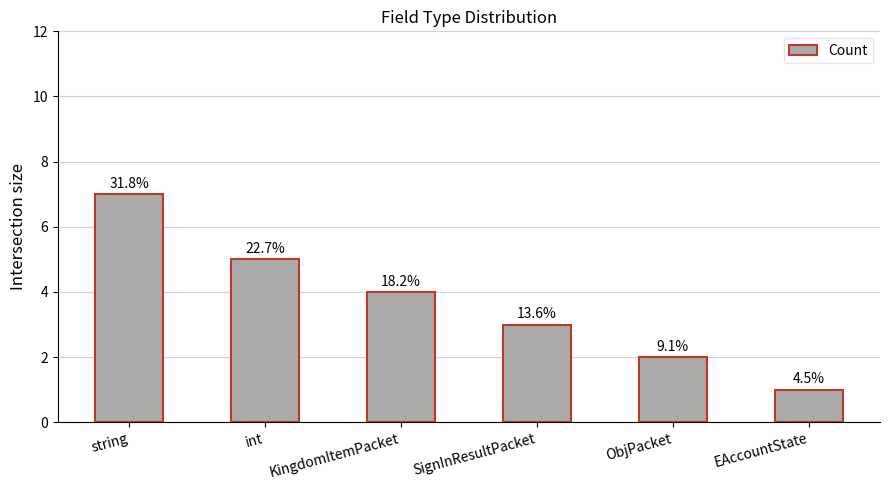

How many bars are there in total?

6